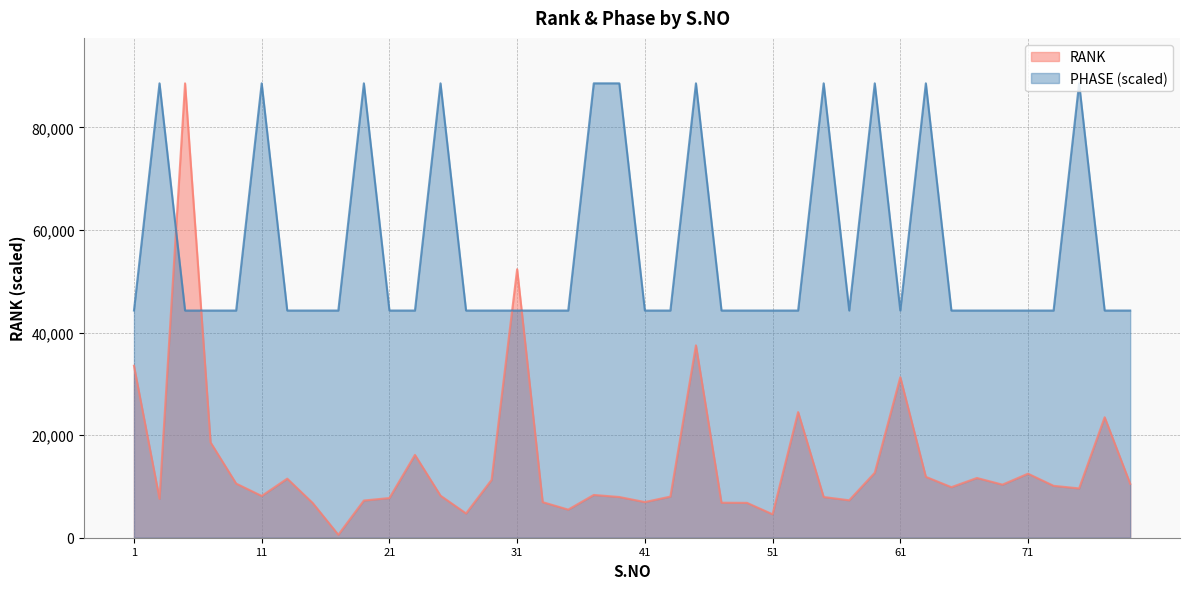

Rank the series at 17 from highest to lowest value.

PHASE, RANK